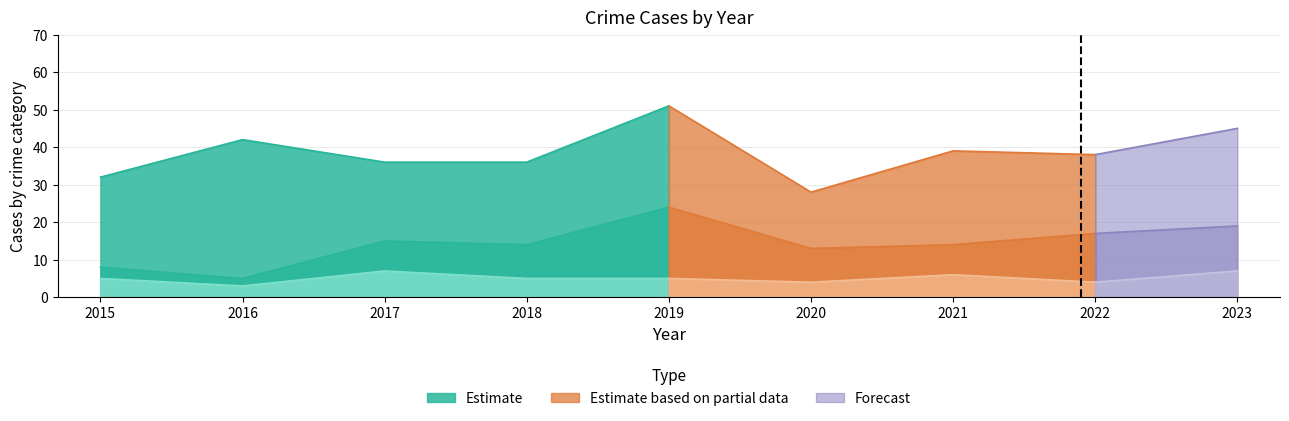

Which category has the highest value in the Aggravated Assault series?

2017